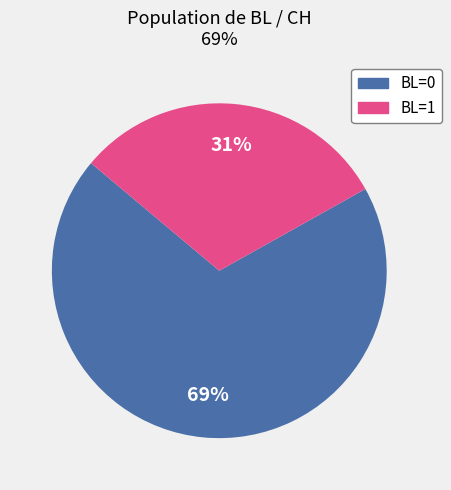

Which category accounts for the majority?

BL=0